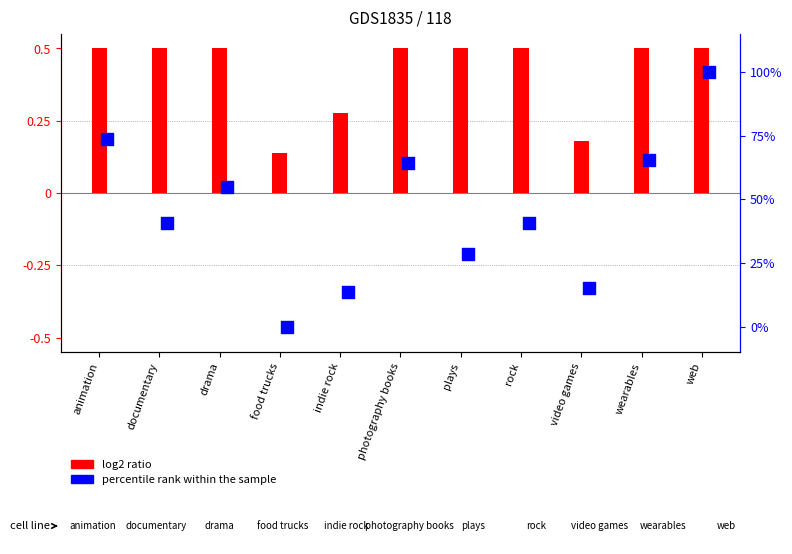

What is the total value across all series at plays?

28.8